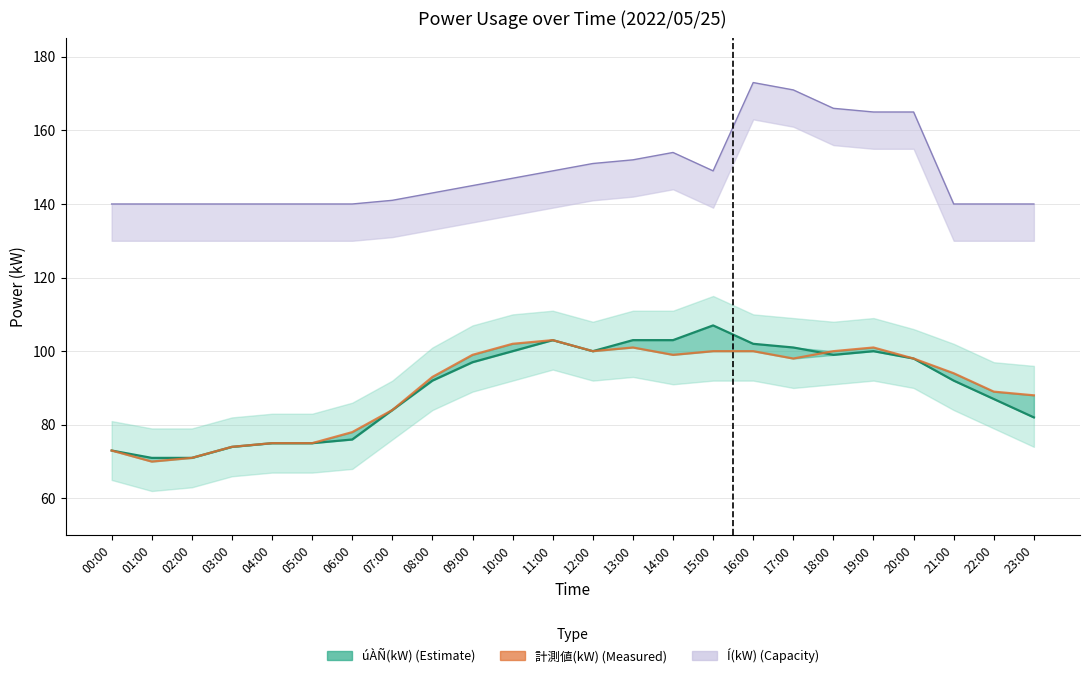

Rank the series at 16:00 from lowest to highest value.

計測値(kW), úÀÑ(kW)